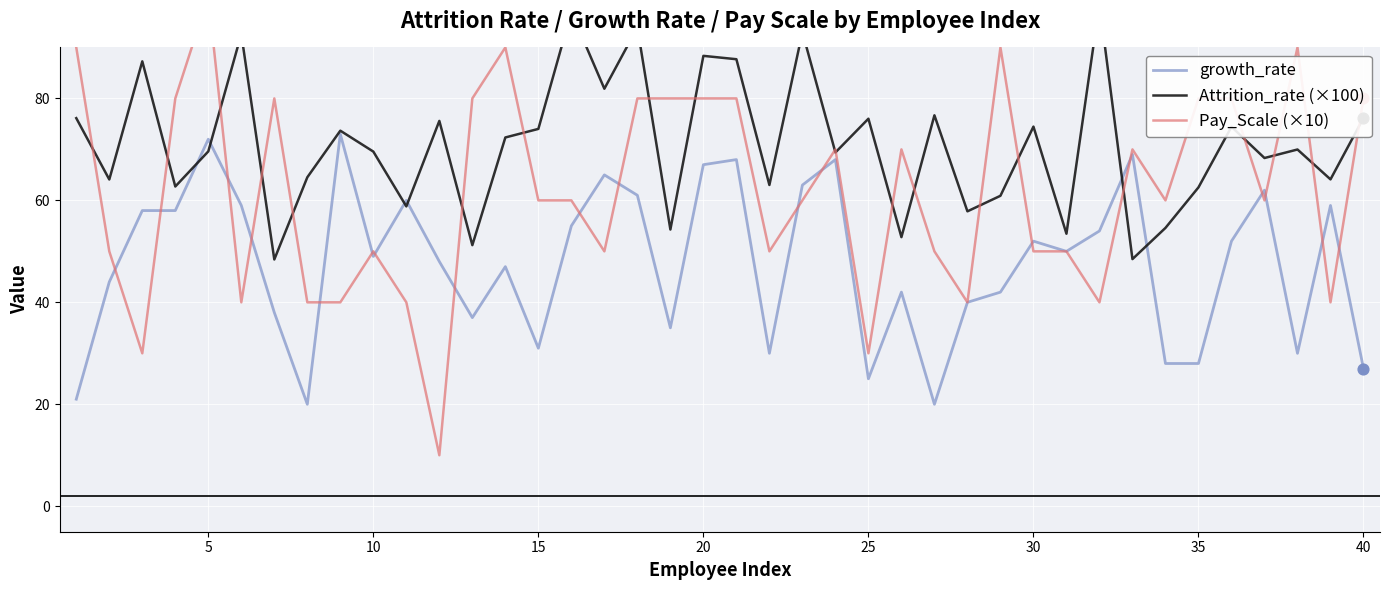

Which series has the largest Y range (max minus min)?

Pay_Scale (×10)